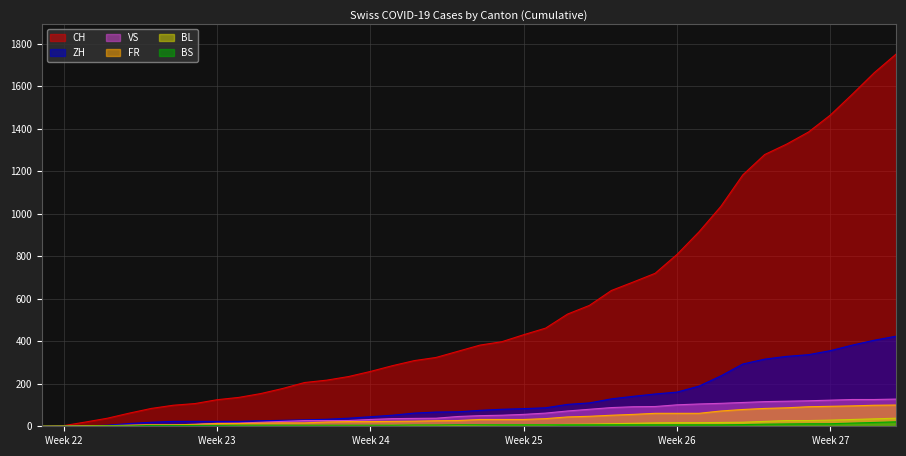

Which series changed the most between 2020-06-05 and 2020-07-04?

CH